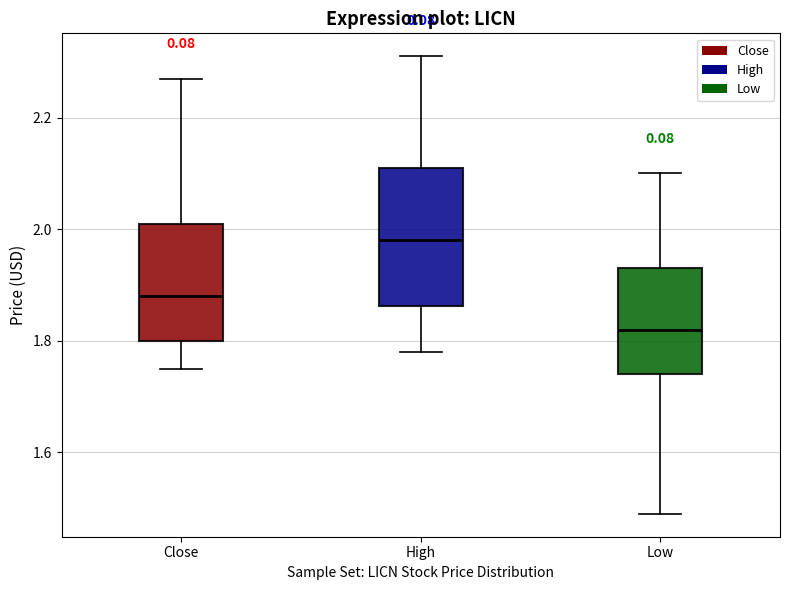

Comparing the boxes themselves (not the whiskers), which one is the tallest?

High